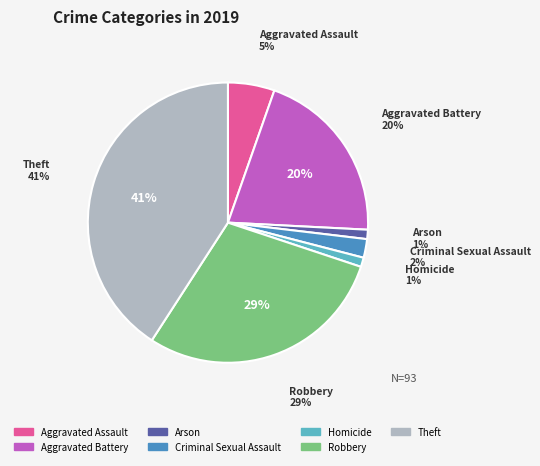

Do Homicide and Criminal Sexual Assault together represent more than half of the pie?

No